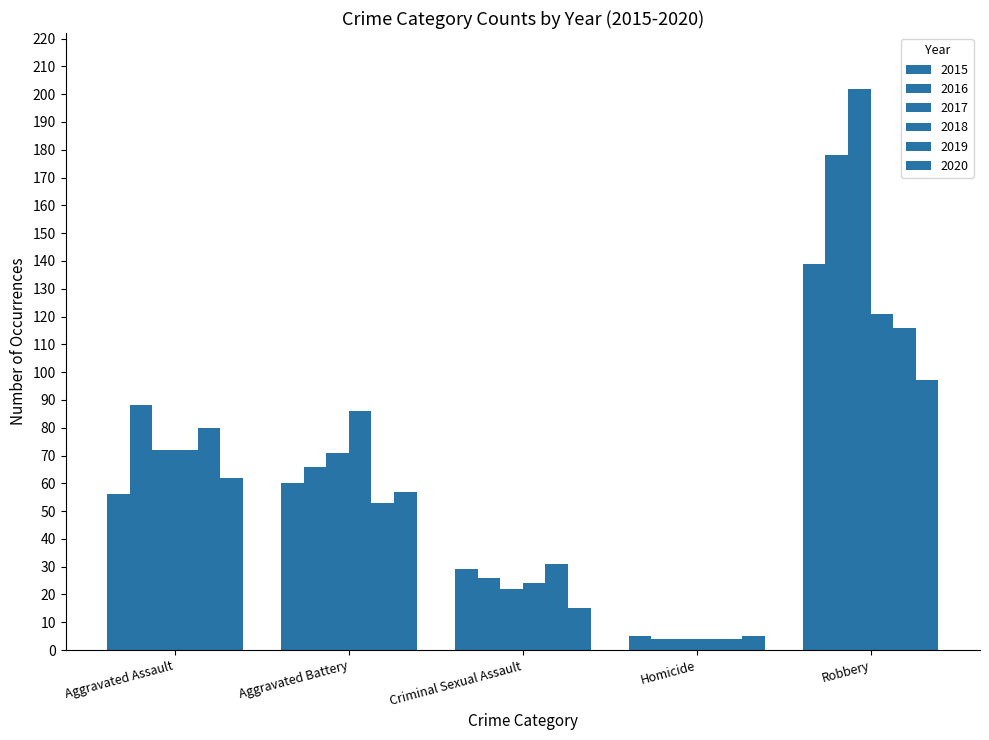

Rank the series at Homicide from lowest to highest value.

2016, 2017, 2018, 2019, 2015, 2020